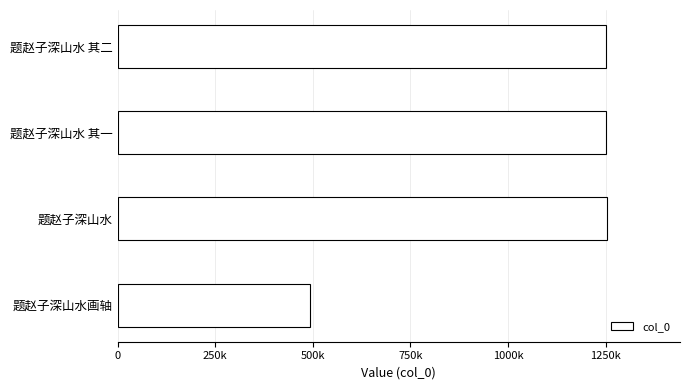

What is the maximum value shown in the chart?

1252330